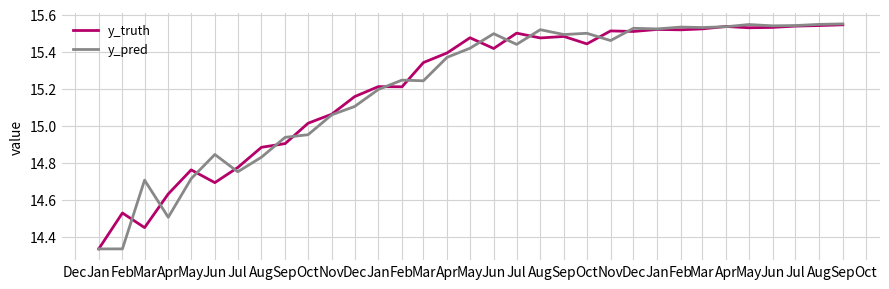

How many series are shown in this chart?

2